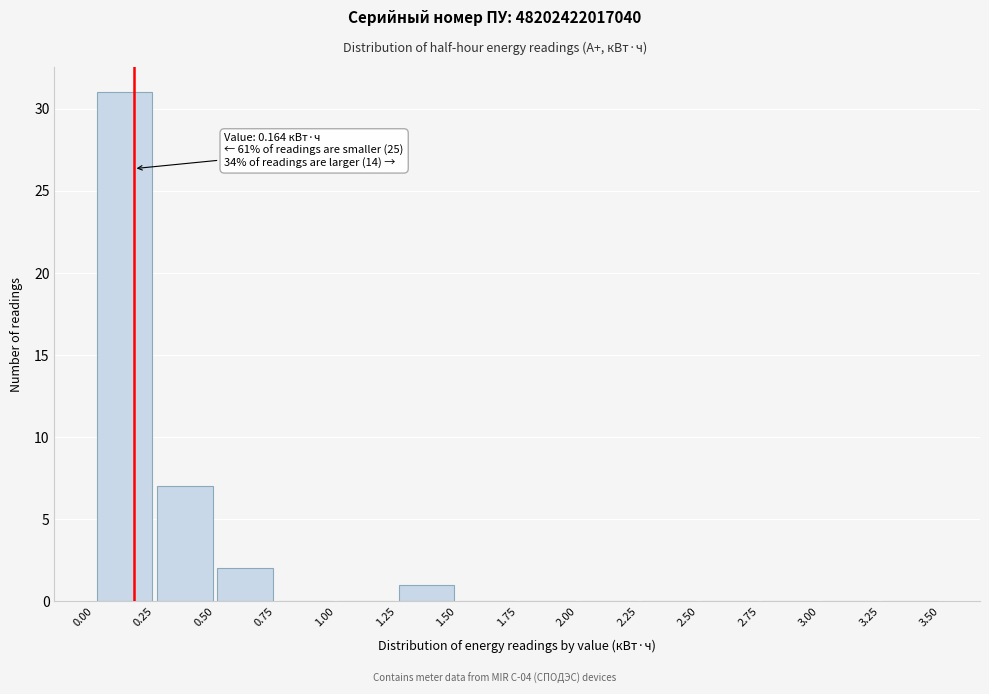

Over which range of the x-axis is the bar tallest?

0.00 to 0.25